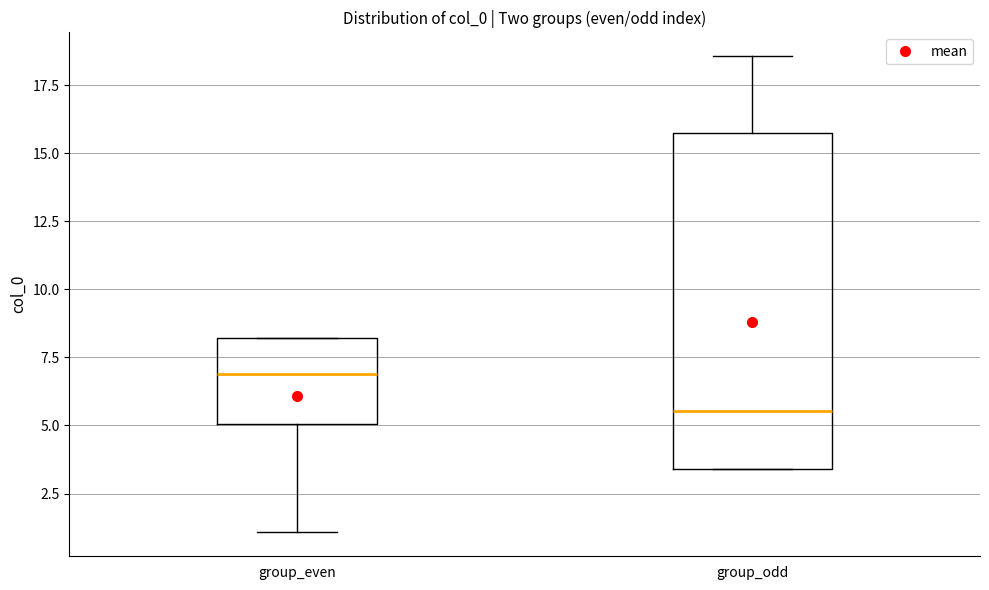

Where is the lower edge of the box for group_even on the y-axis? The values are not printed on the chart, so give them approximately, as read against the axis.

5.0